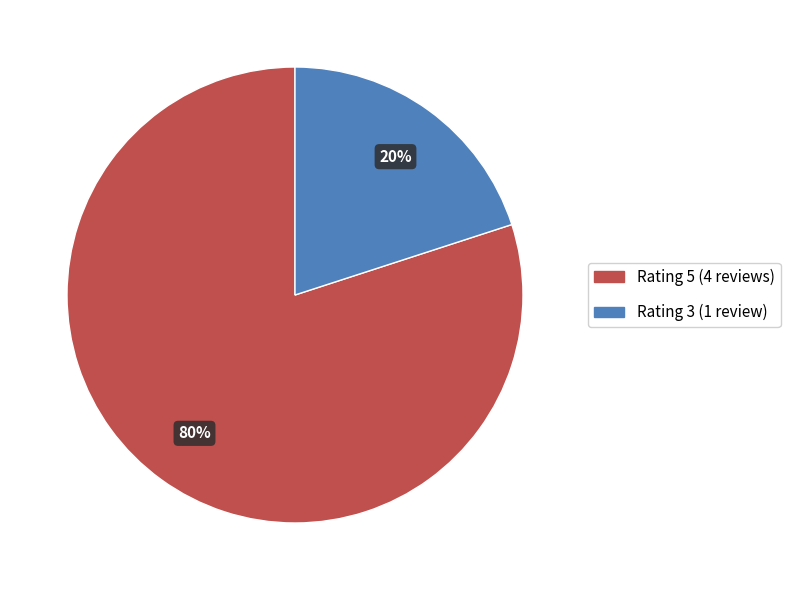

To the nearest percent, what is the difference between the largest and smallest slice percentages?

60%